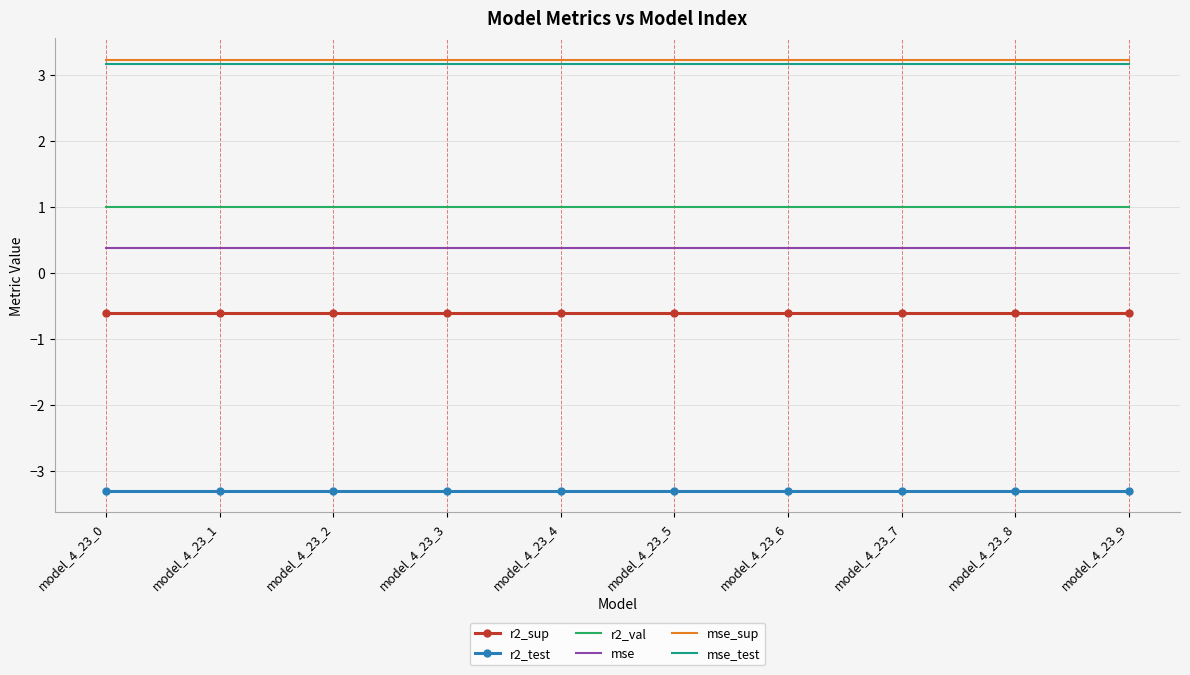

Reading left to right, extract all data points from this chart.

r2_sup: -0.6	-0.6	-0.6	-0.6	-0.6	-0.6	-0.6	-0.6	-0.6	-0.6
r2_test: -3.3	-3.3	-3.3	-3.3	-3.3	-3.3	-3.3	-3.3	-3.3	-3.3
r2_val: 1.0	1.0	1.0	1.0	1.0	1.0	1.0	1.0	1.0	1.0
mse: 0.4	0.4	0.4	0.4	0.4	0.4	0.4	0.4	0.4	0.4
mse_sup: 3.2	3.2	3.2	3.2	3.2	3.2	3.2	3.2	3.2	3.2
mse_test: 3.2	3.2	3.2	3.2	3.2	3.2	3.2	3.2	3.2	3.2